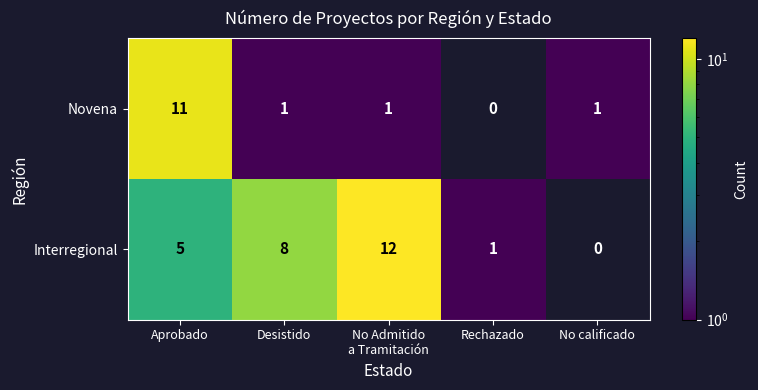

Which series has the largest range (max minus min)?

Interregional